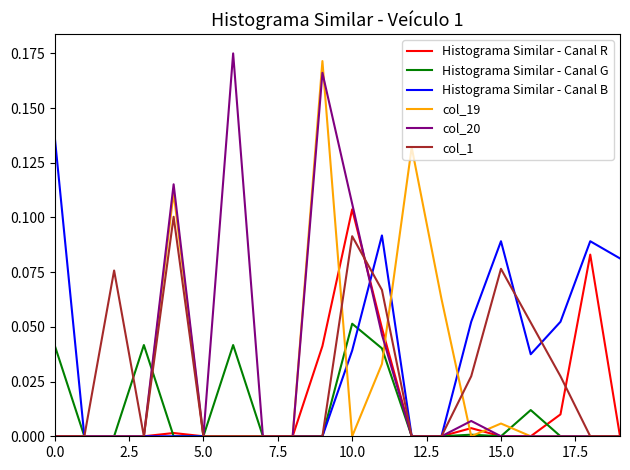

Is this an area chart (filled region under the line)?

No